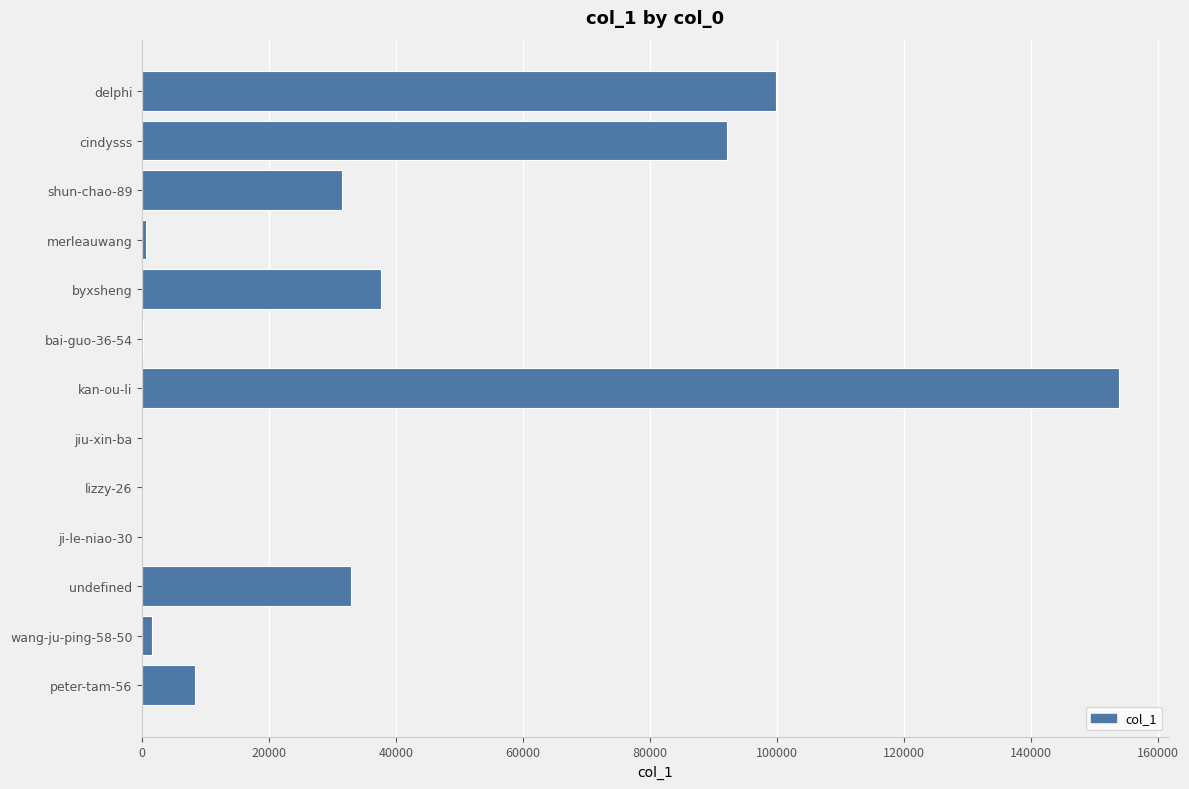

True or false: the data shows 99842 at delphi.

True